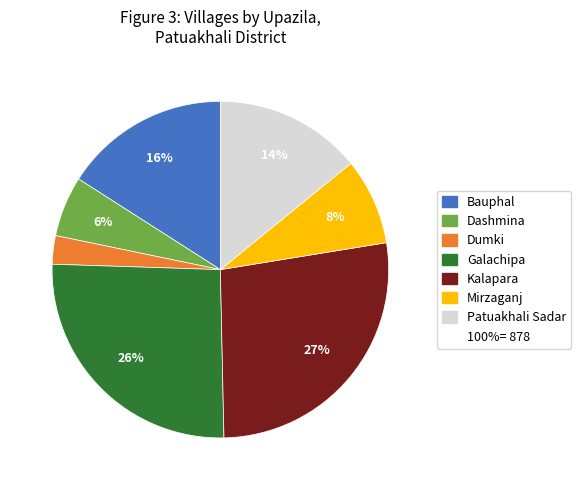

To the nearest percent, what is the difference between the largest and smallest slice percentages?

24%